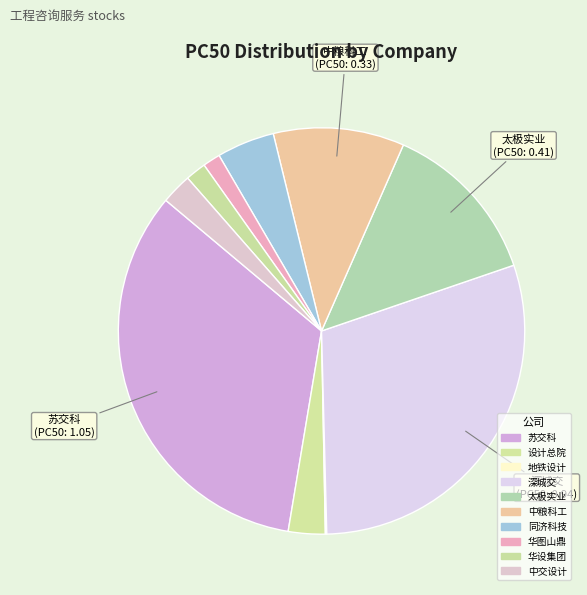

Does 中交设计 account for over 50% of the chart?

No